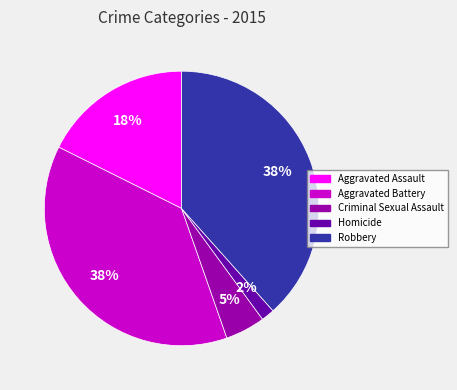

To the nearest percent, what portion does Criminal Sexual Assault represent?

5%